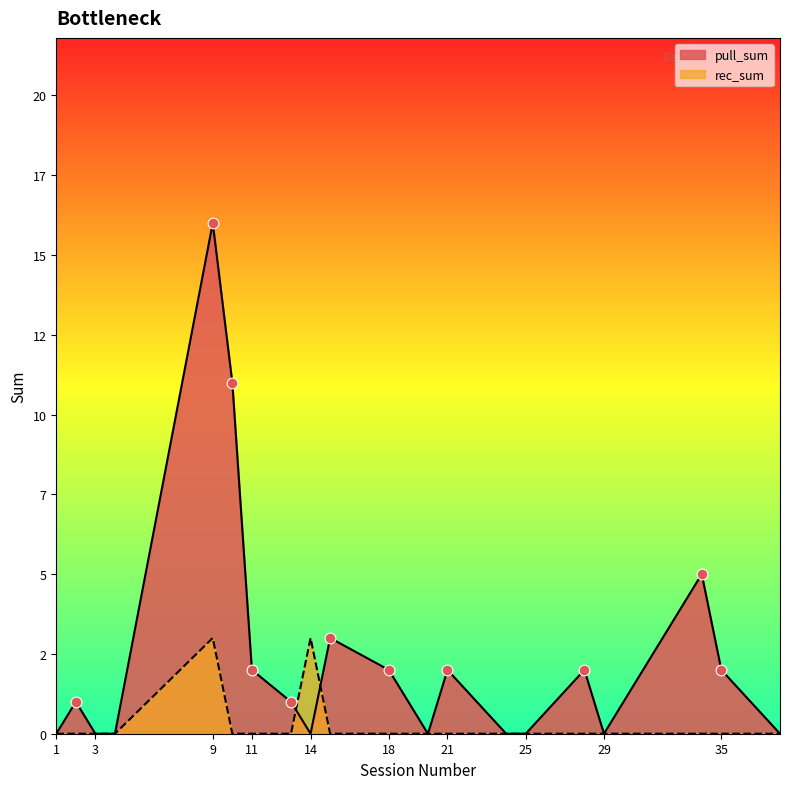

At how many categories does at least one series exceed 15?

1